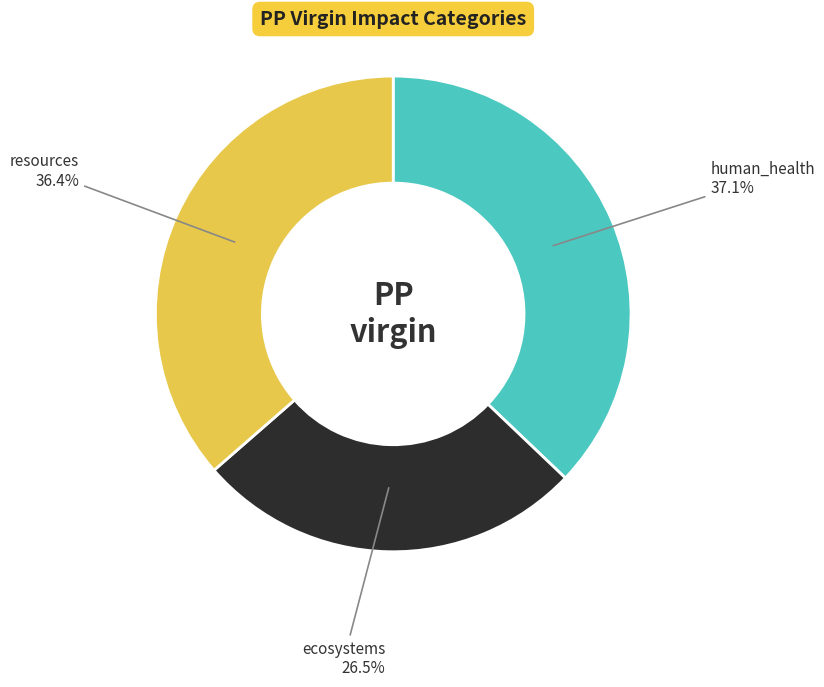

Is there a majority slice in this chart?

No